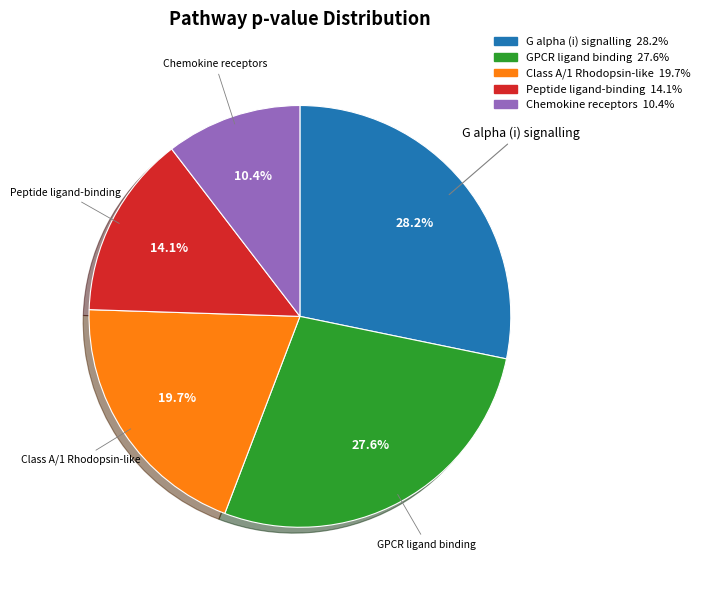

What portion of the pie excludes GPCR ligand binding?

72.4%